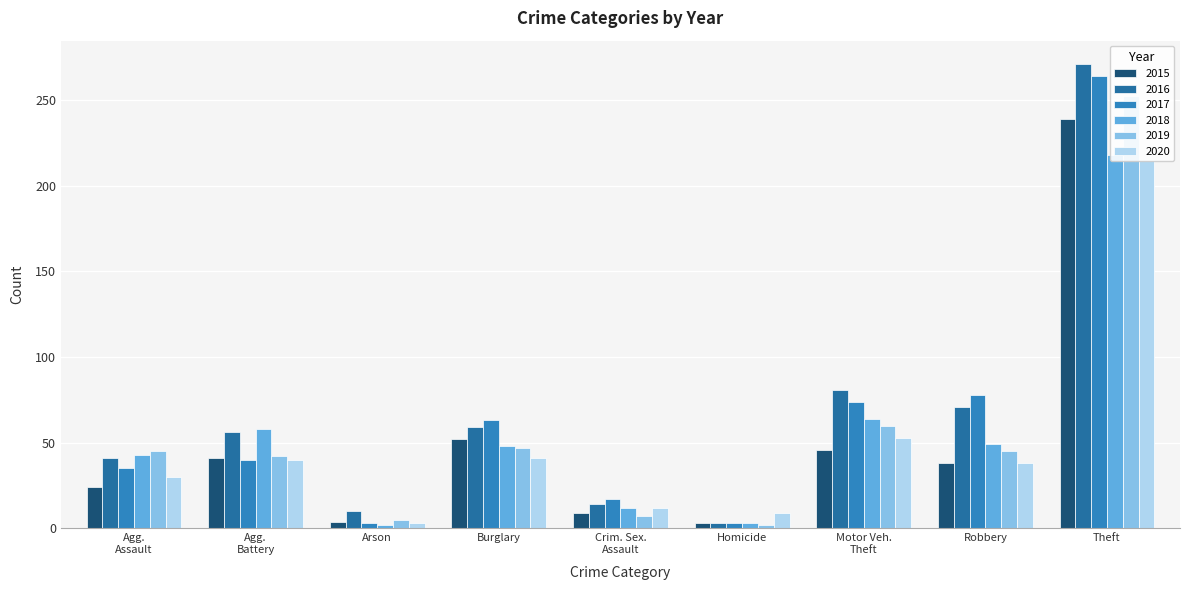

Which series has the largest total across all categories?

2016